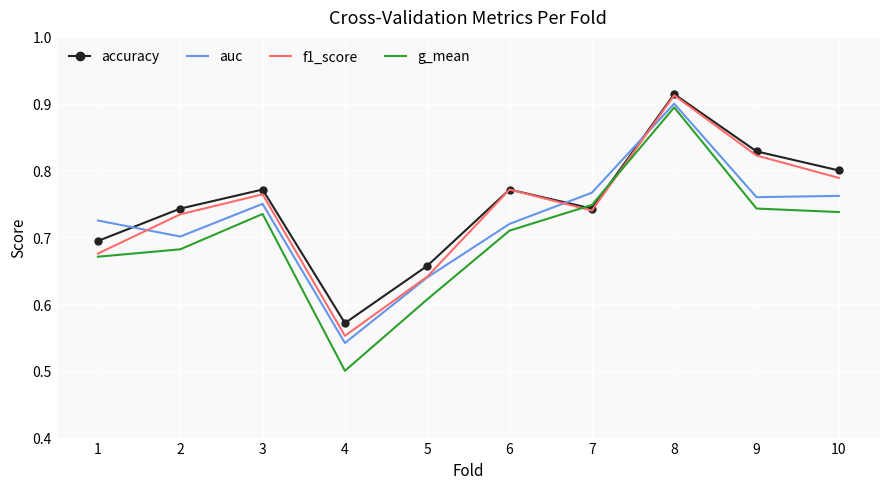

The value of accuracy at 1 is 1.2. True or false?

False